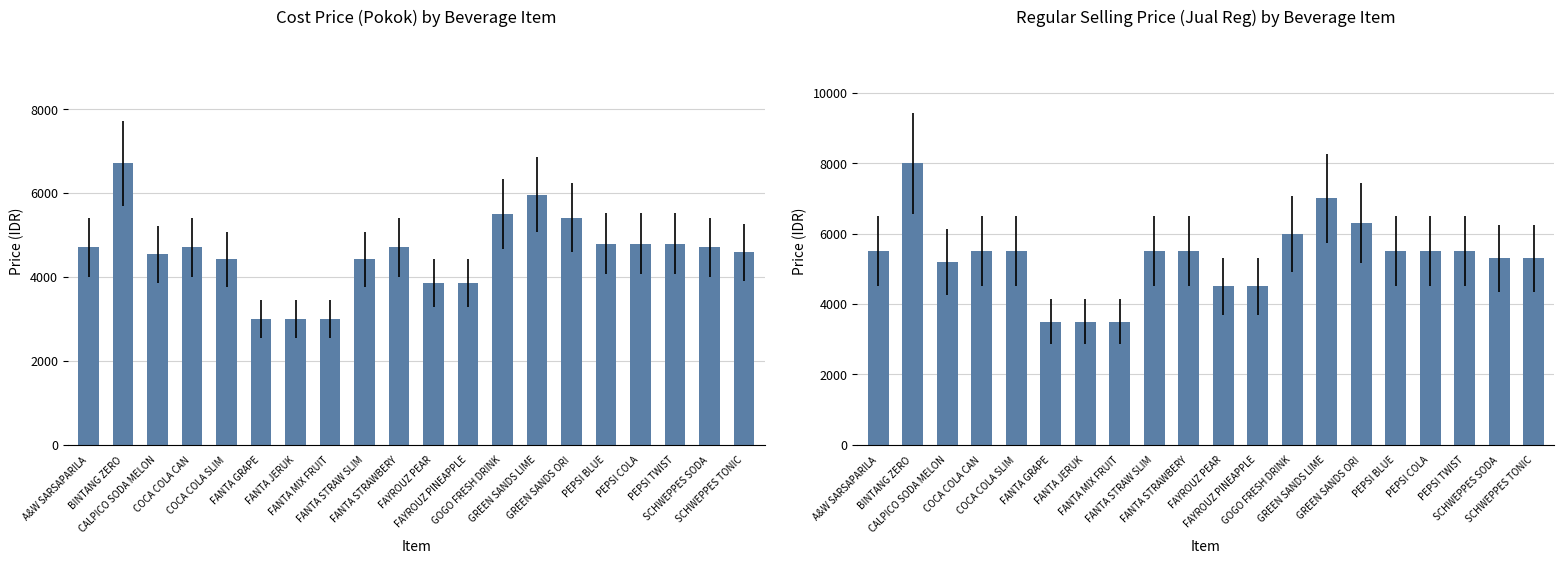

Which series has the largest total across all categories?

jual_reg